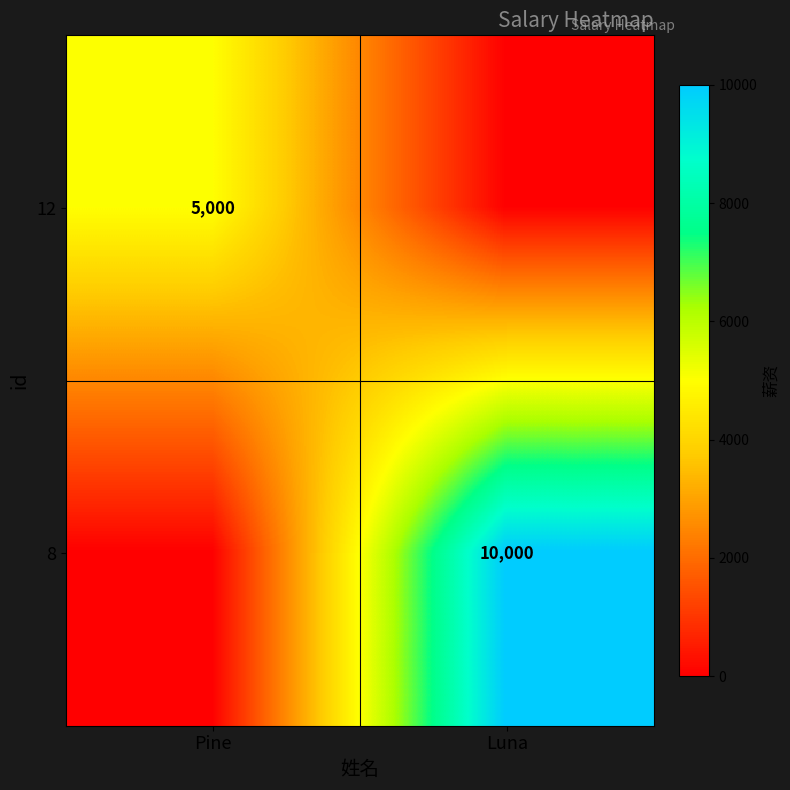

What is the total value across all series at Pine?

5000